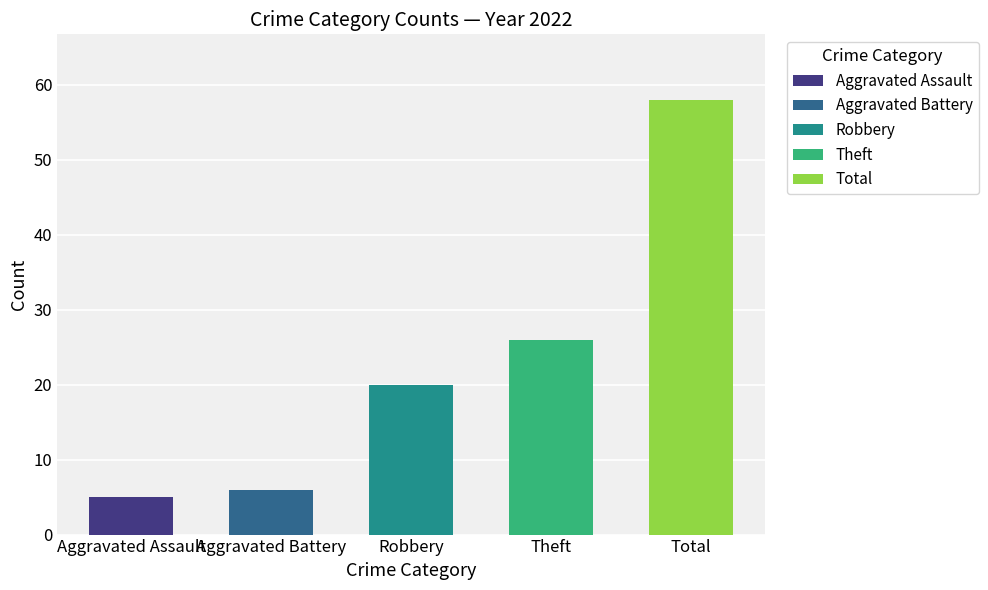

What is the smallest value displayed?

5